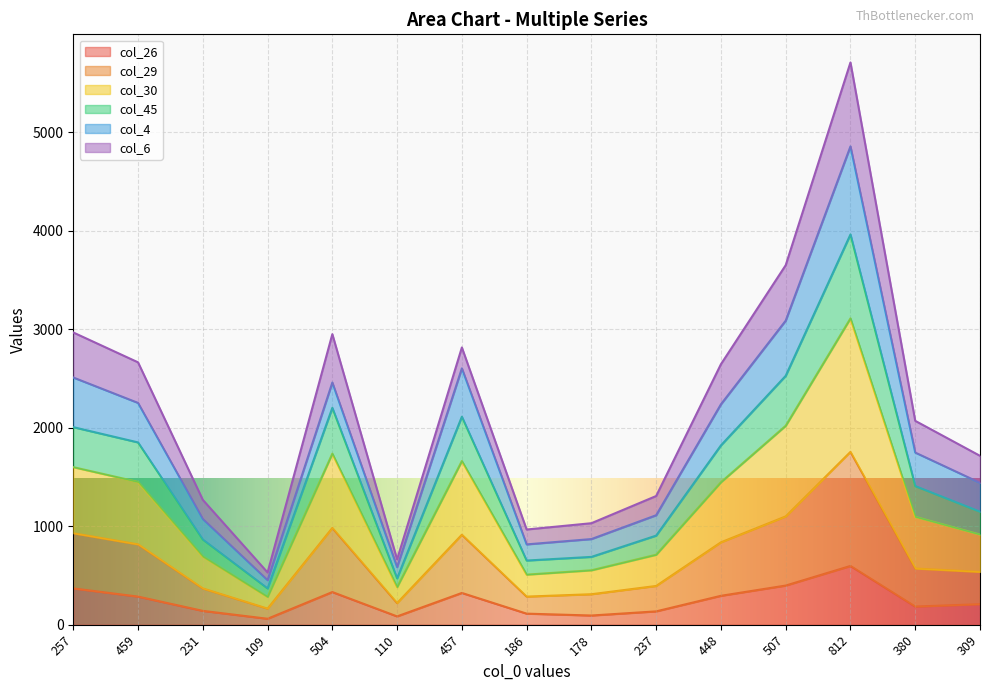

True or false: col_30 has a value of 117 at 178.

False